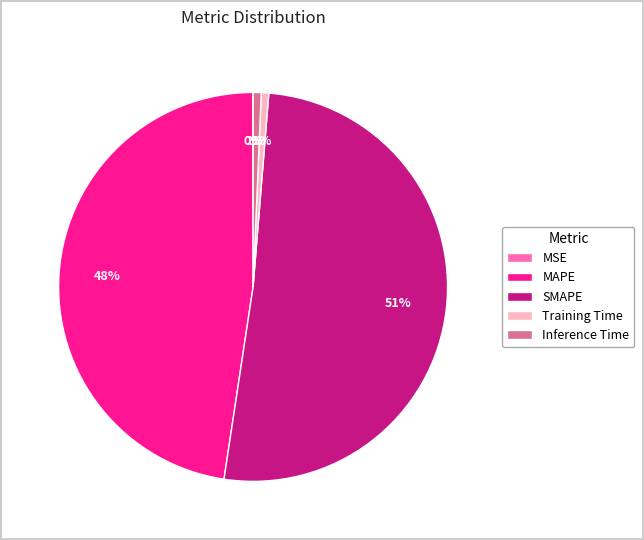

Is it true that MAPE is 60% of the pie?

False